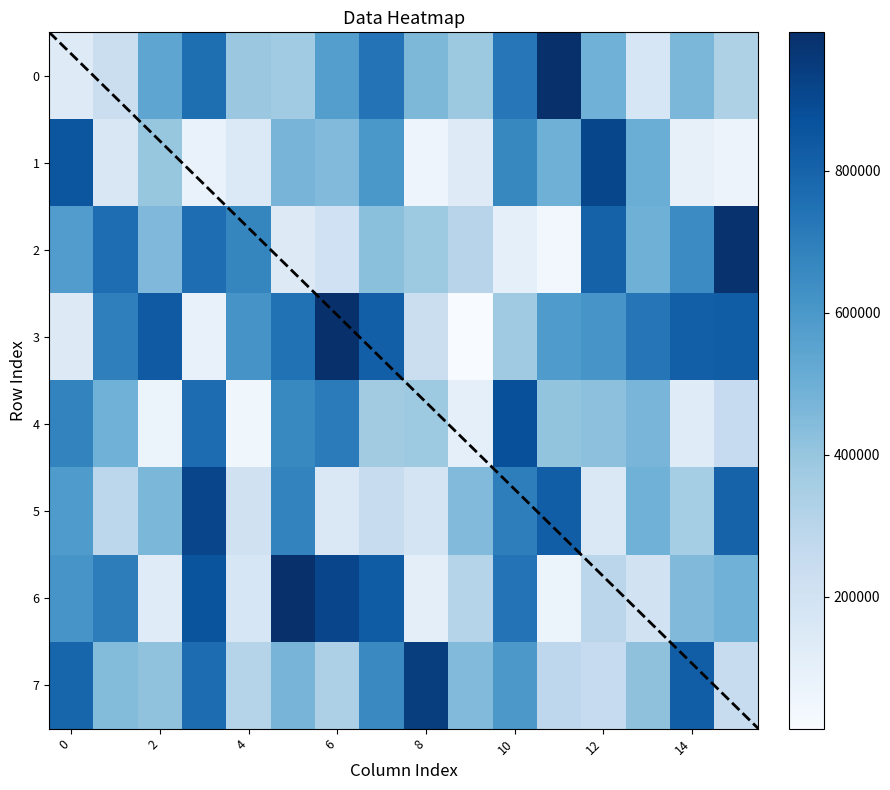

How many values in the 15 series exceed 489378?

3